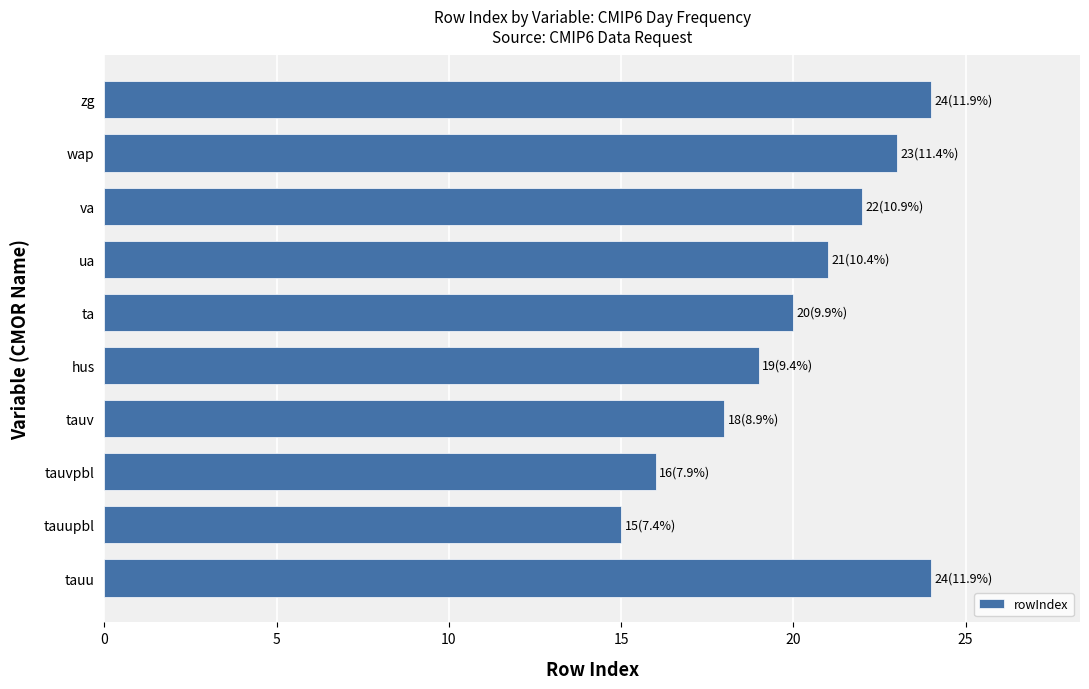

How many values are between 18 and 23?

6